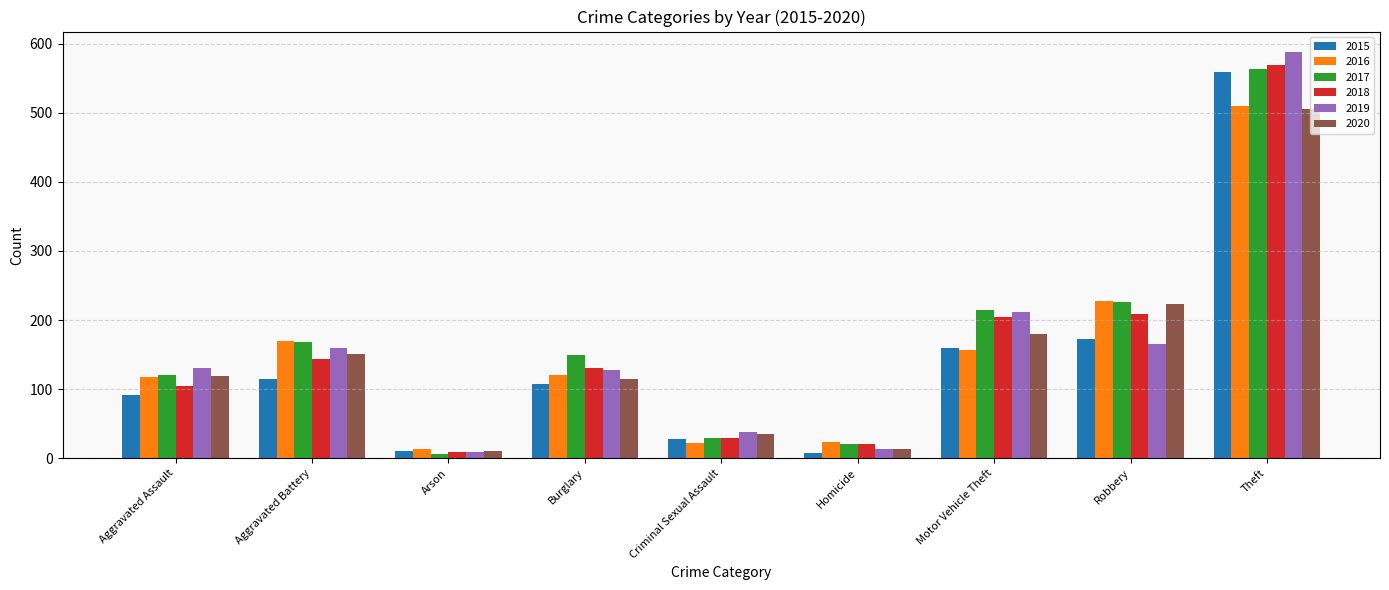

What is the difference between the second highest and second lowest values in the 2020 series?

210